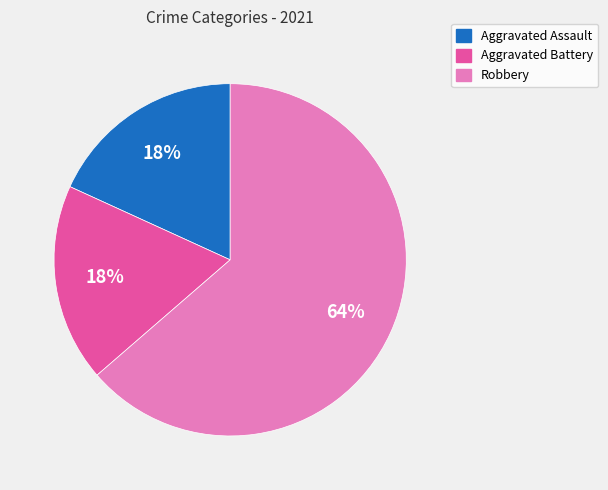

Is there any slice that represents more than half of the pie?

Yes